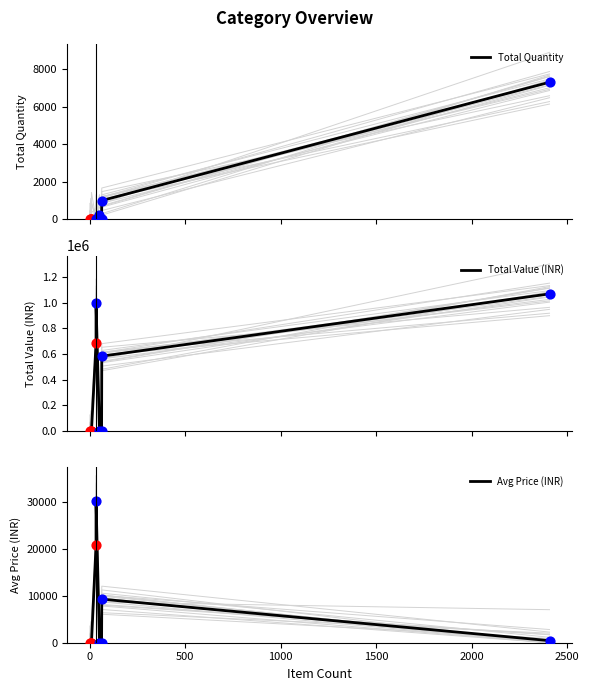

Which series reaches the maximum Y coordinate?

Total Value (INR)